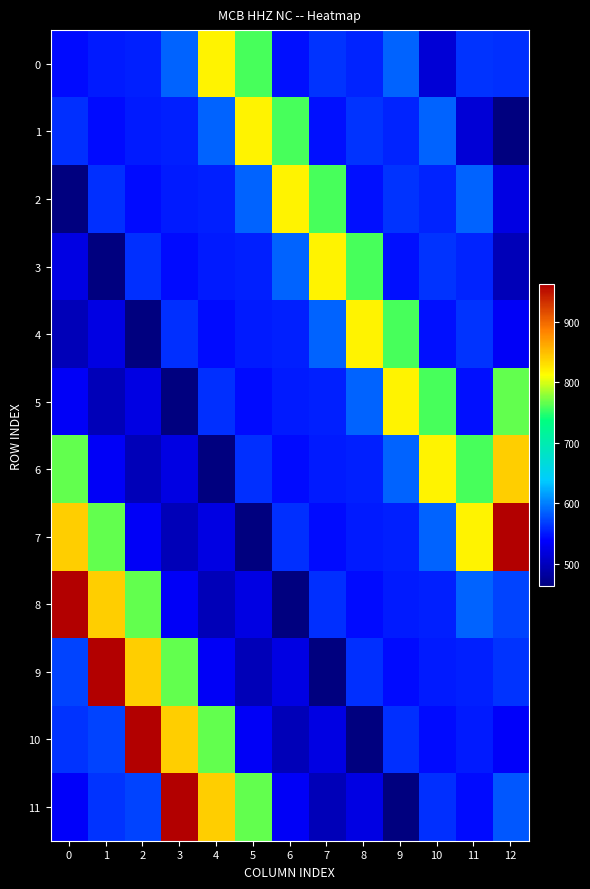

Rank the series at 0 from highest to lowest value.

8, 7, 6, 9, 10, 1, 0, 11, 5, 3, 4, 2